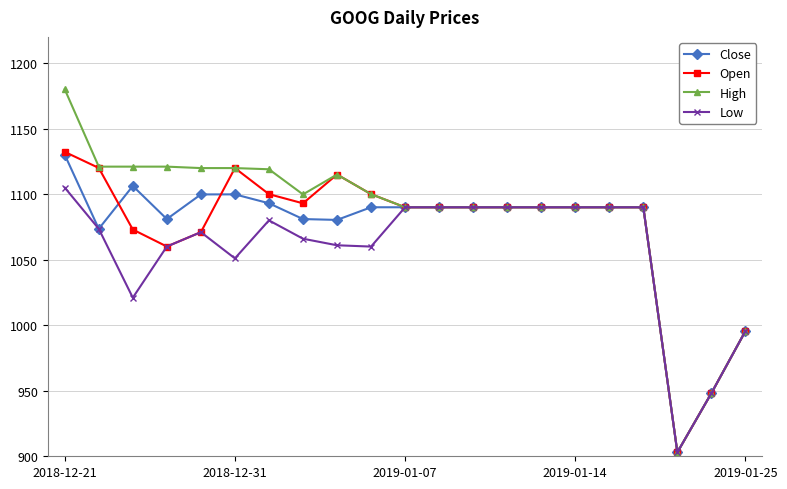

What is the value of the Close point at the 17th from the left?

1090.0